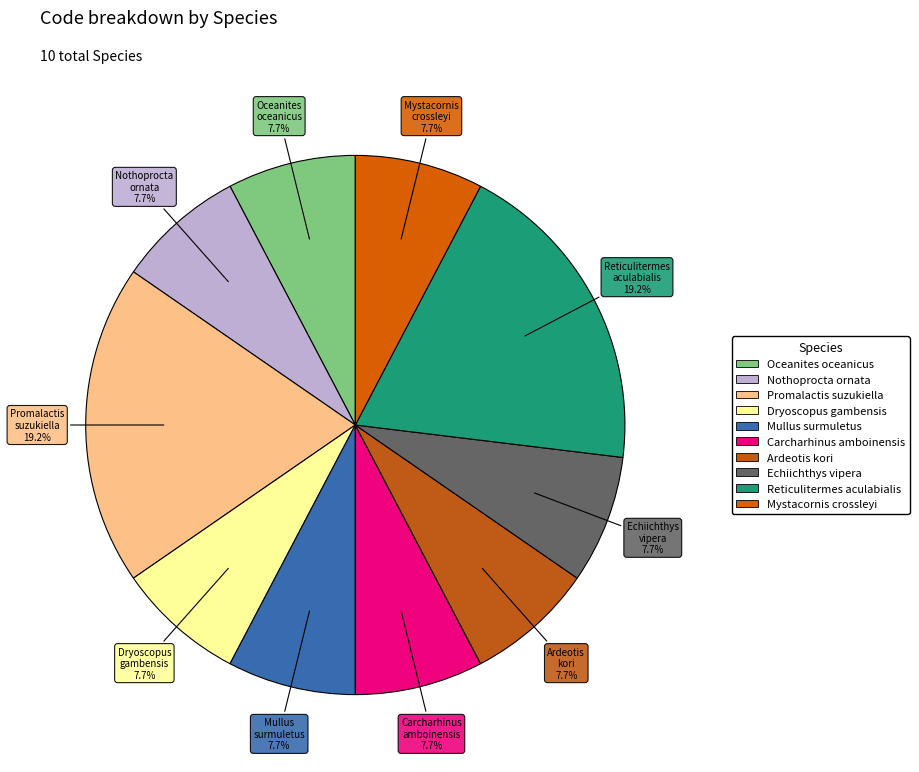

Which has a higher value, Promalactis suzukiella or Echiichthys vipera?

Promalactis suzukiella